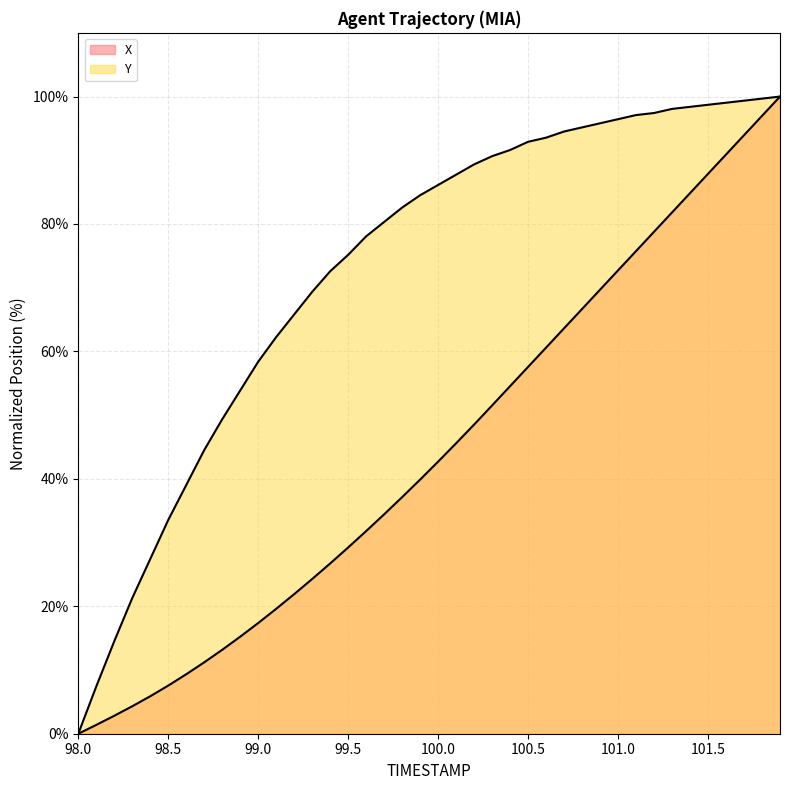

True or false: X and Y cross at least once.

False